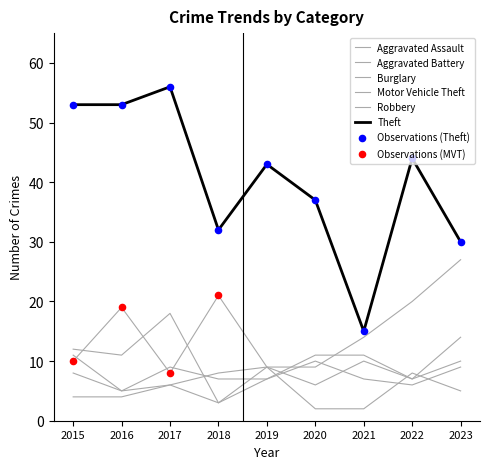

Which series has the largest total across all categories?

Theft